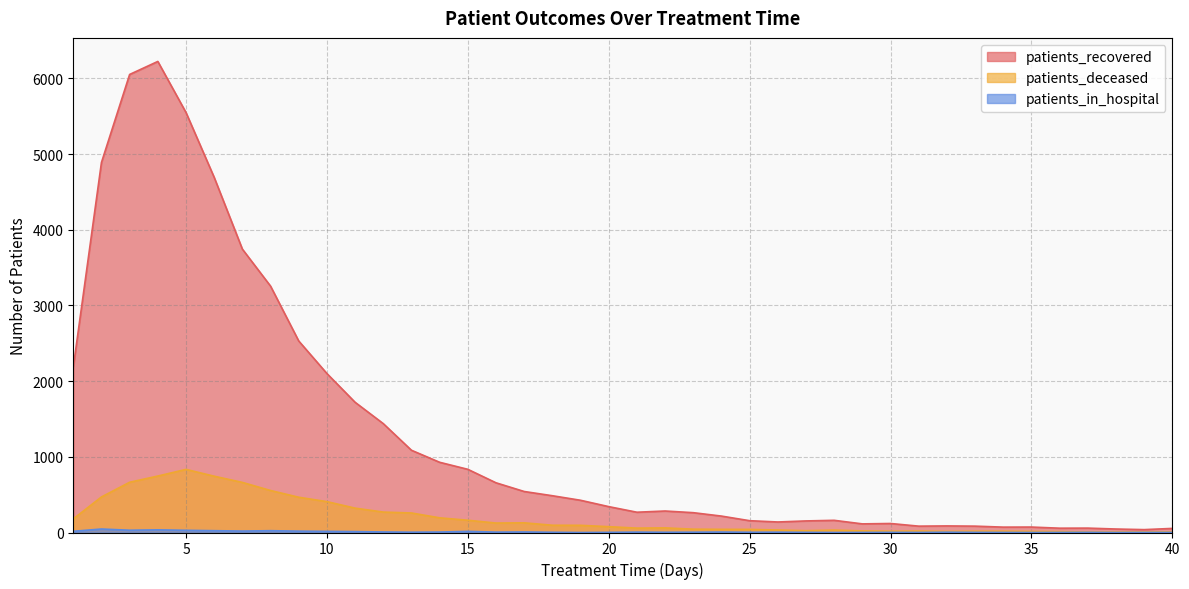

How many interior local valleys does the patients_deceased series have?

5